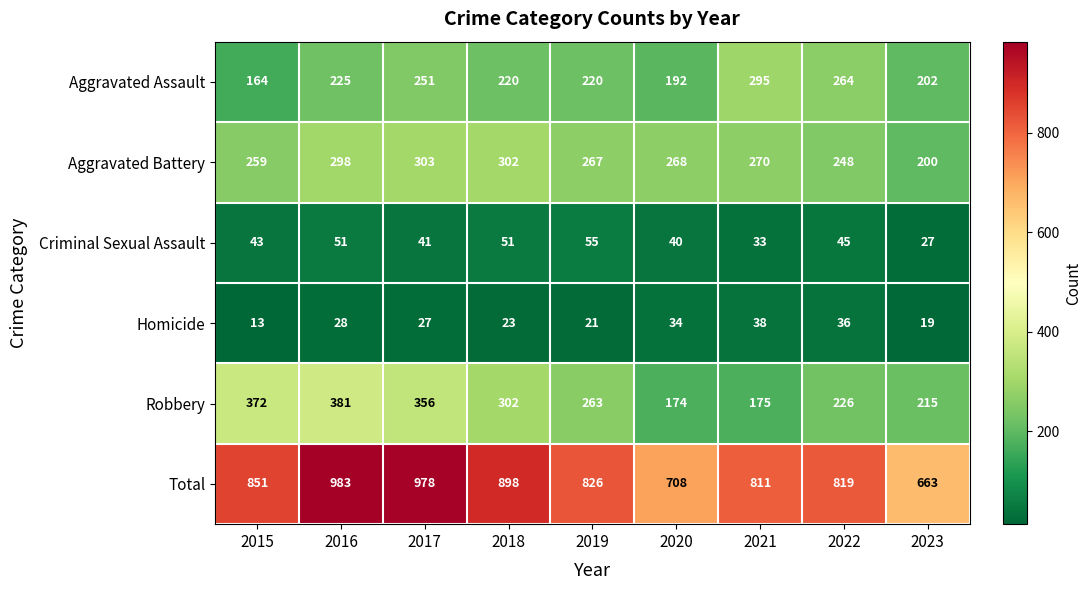

Rank the series by their maximum value, from lowest to highest.

Homicide, Criminal Sexual Assault, Aggravated Assault, Aggravated Battery, Robbery, Total